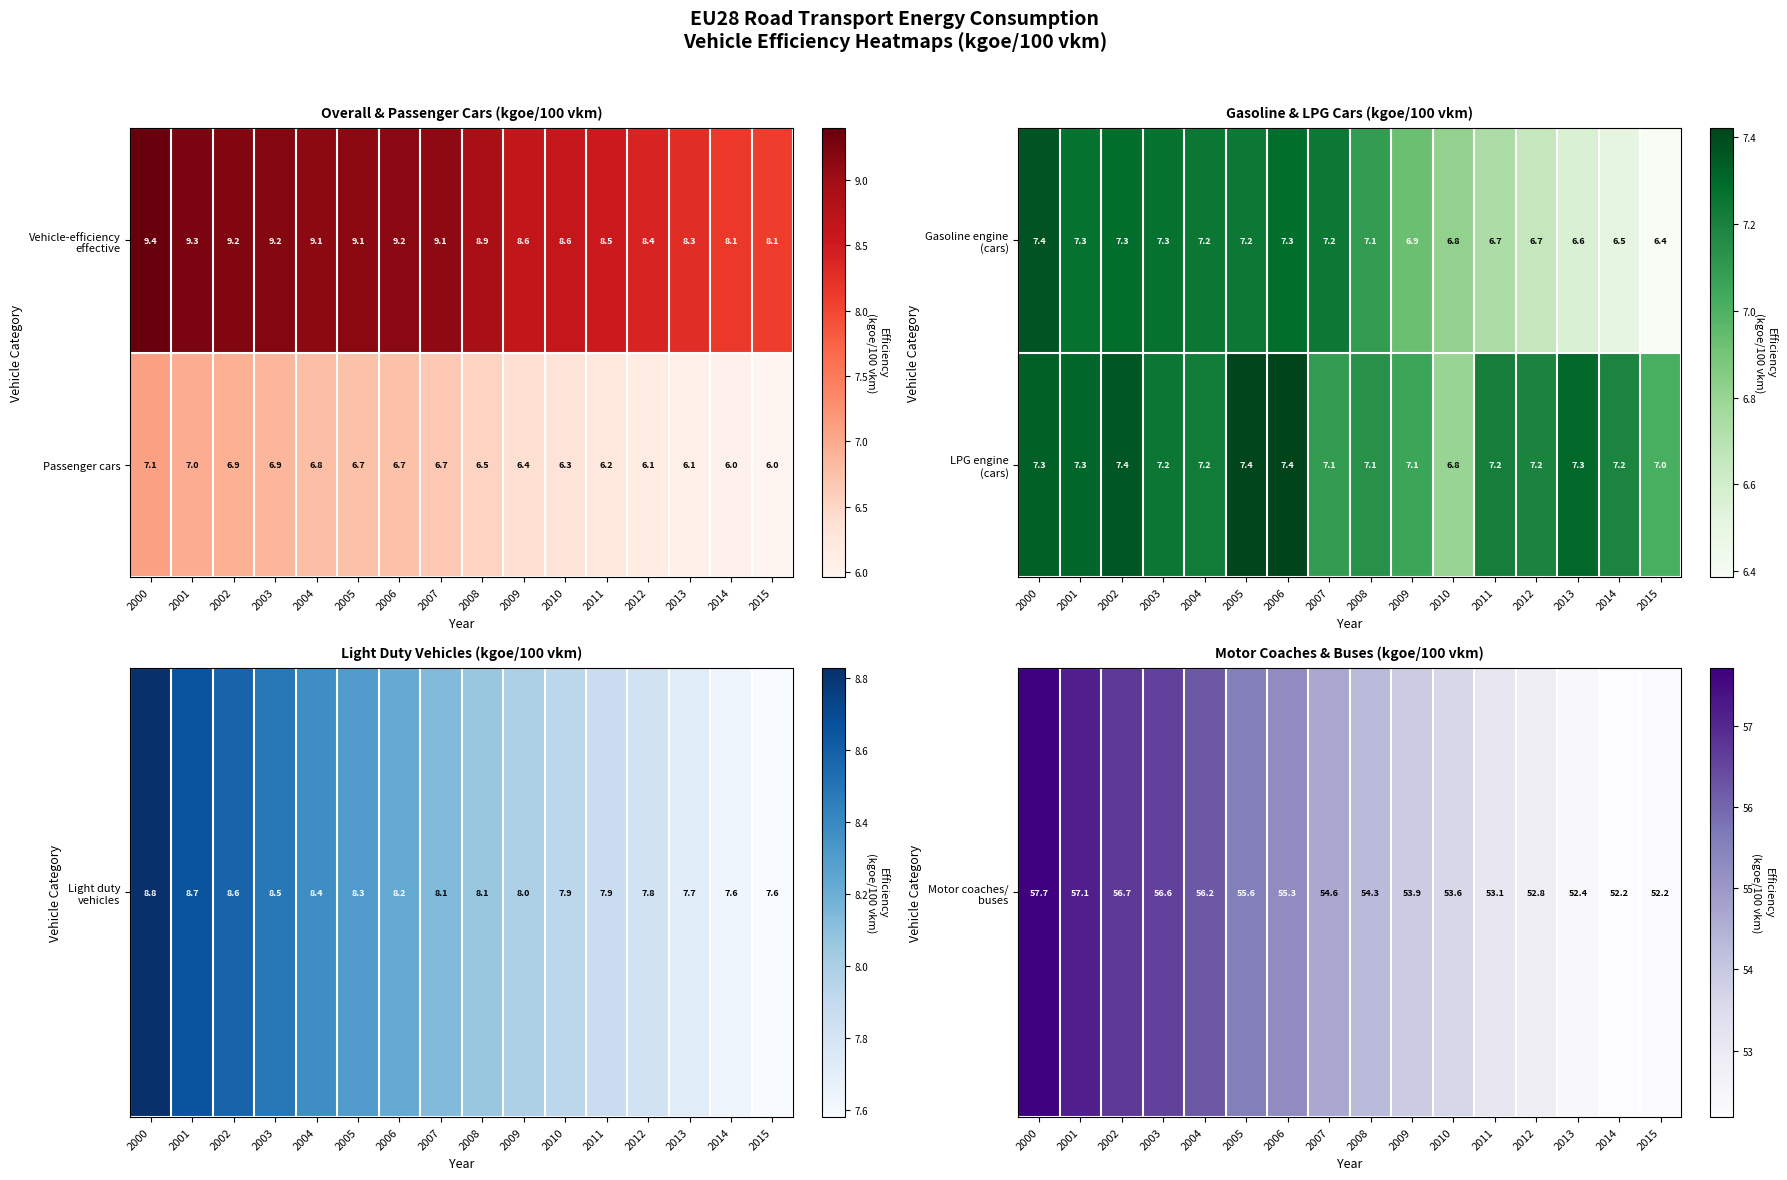

What is the sum of the Passenger cars values at 2007 and 2000?

13.8